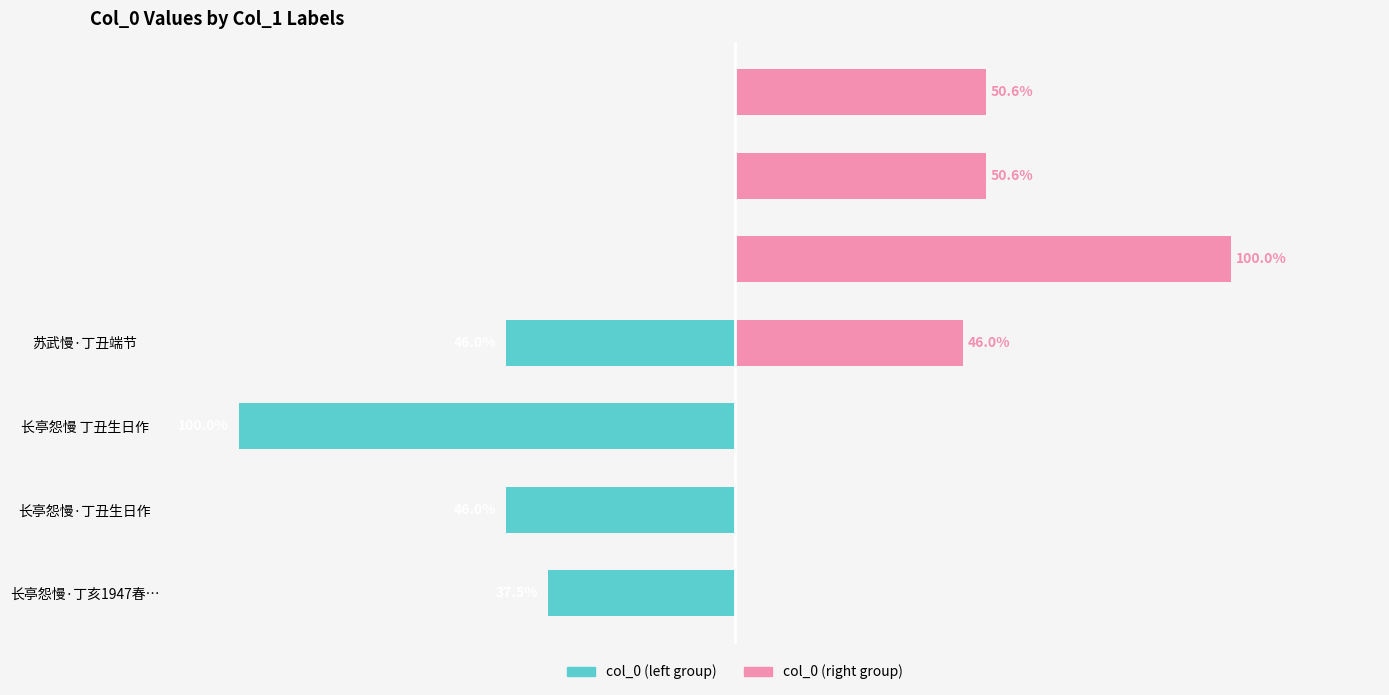

Which series has the widest spread of values?

col_0 (left)